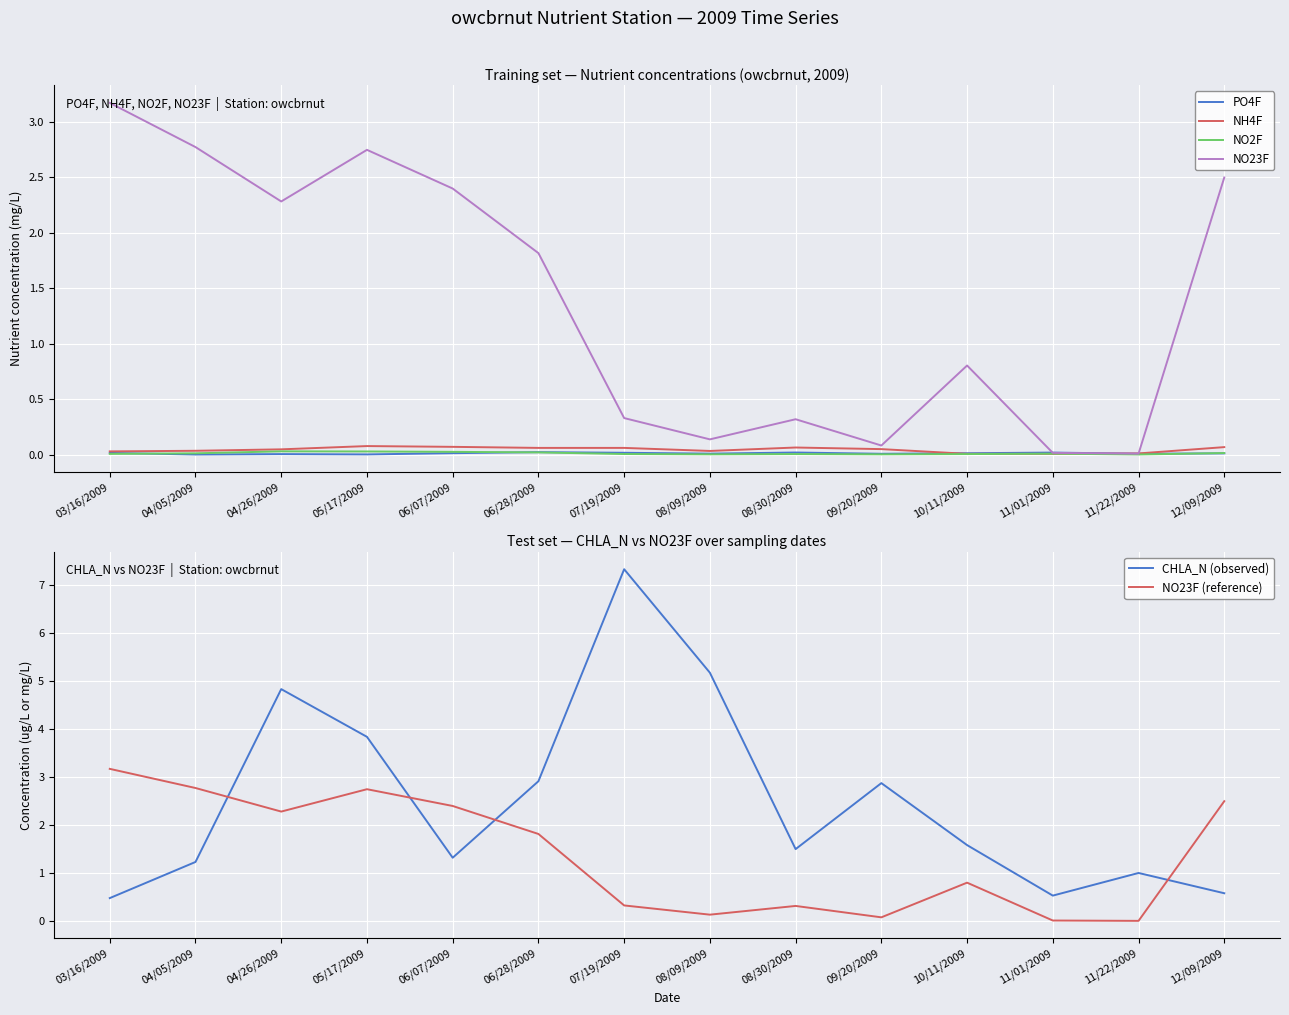

What is the difference between the highest and lowest values at 04/05/2009?

2.8